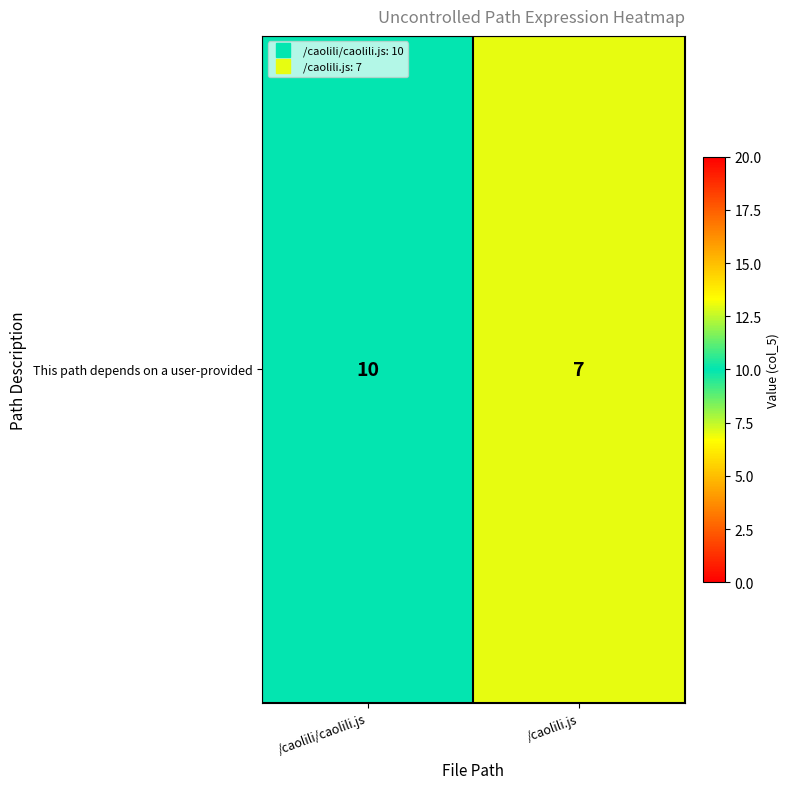

Reading right to left, extract all data points from this chart.

/caolili.js=7	/caolili/caolili.js=10